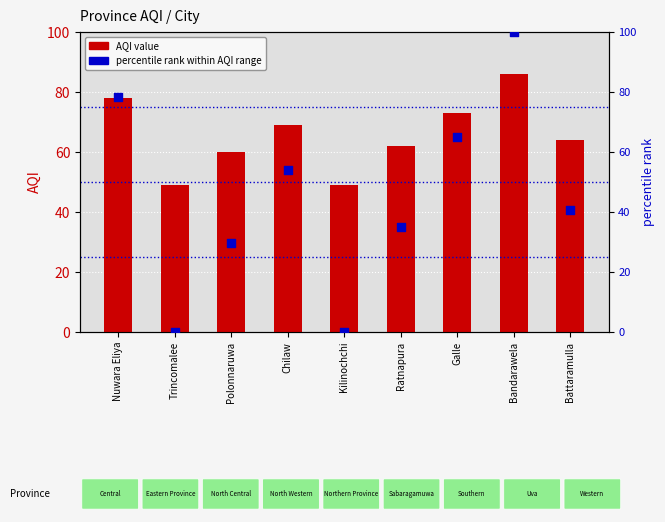

Is the value of percentile rank within AQI range at Kilinochchi greater than the value of AQI value at Battaramulla?

No